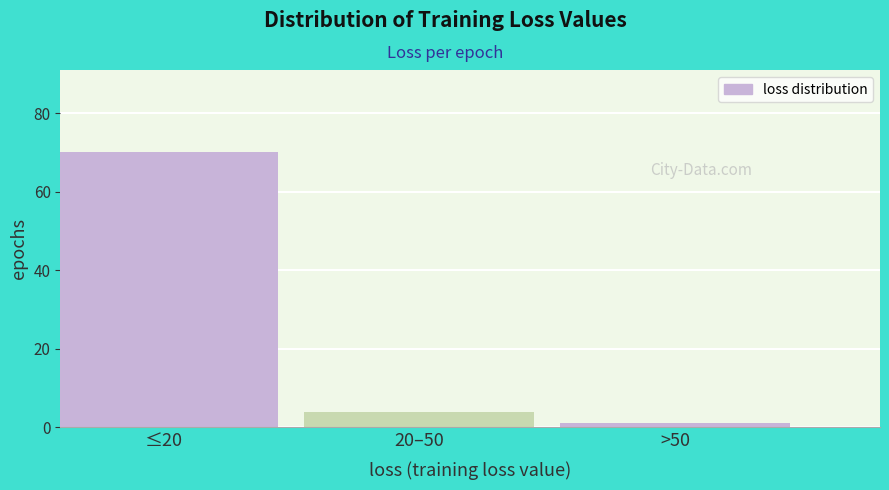

Reading left to right, transcribe all the data shown in this chart.

70	4	1